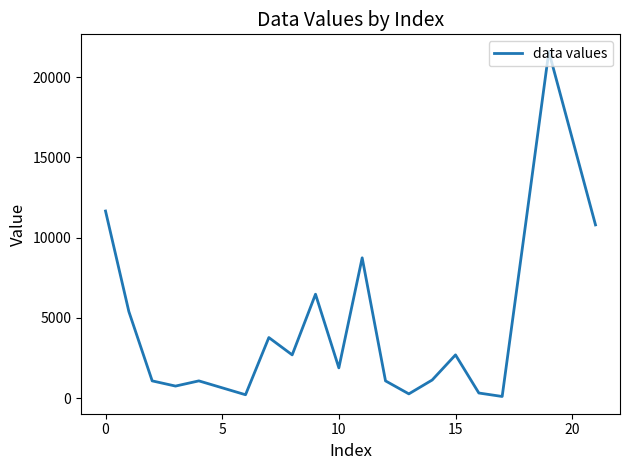

What is the greatest value displayed?

21600